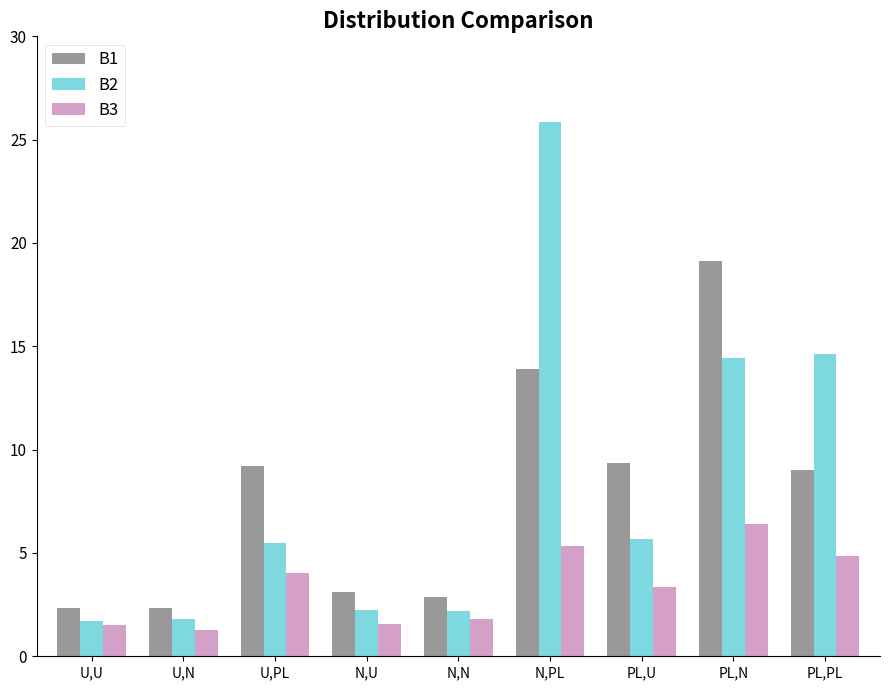

How many bars are there in total?

27